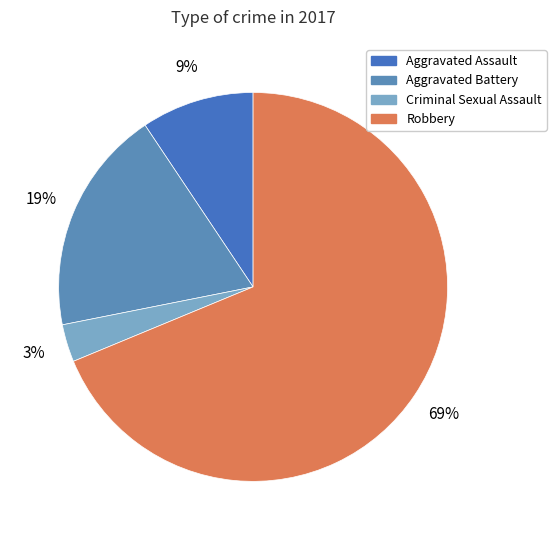

Rank the categories by value from lowest to highest.

Criminal Sexual Assault, Aggravated Assault, Aggravated Battery, Robbery